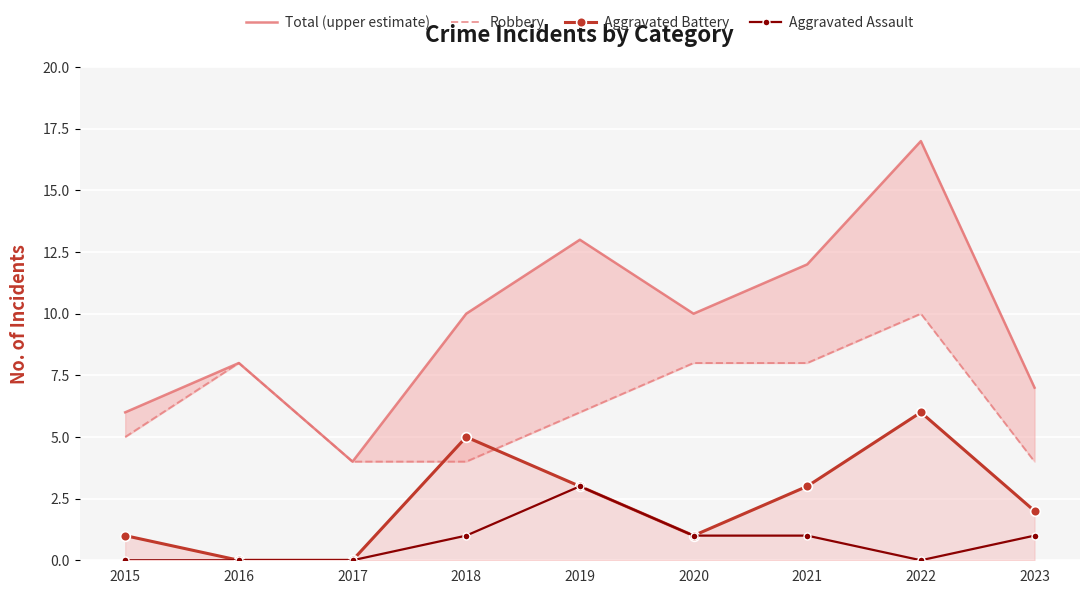

Rank the series by their maximum value, from lowest to highest.

Aggravated Assault, Aggravated Battery, Robbery, Total (upper estimate)